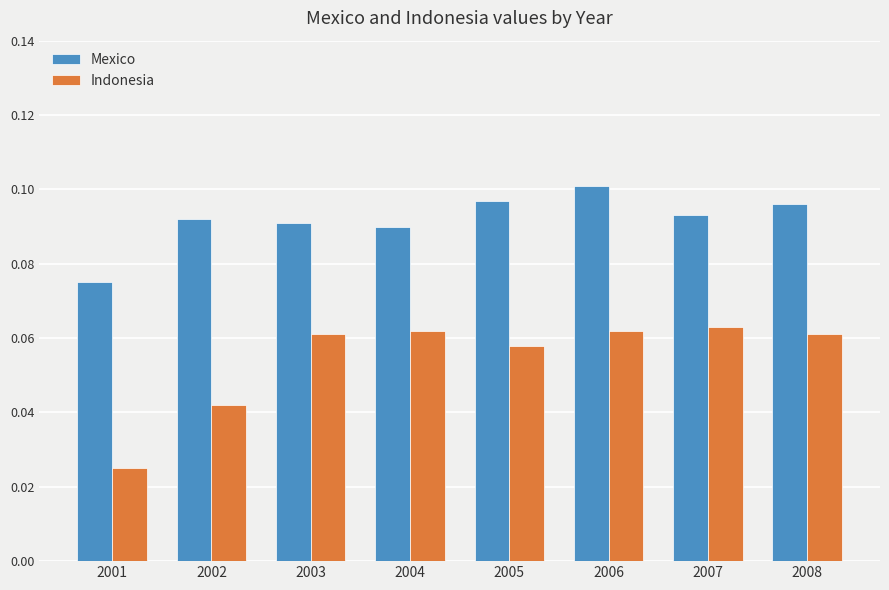

Count the Mexico values in the range 0 to 1.

8